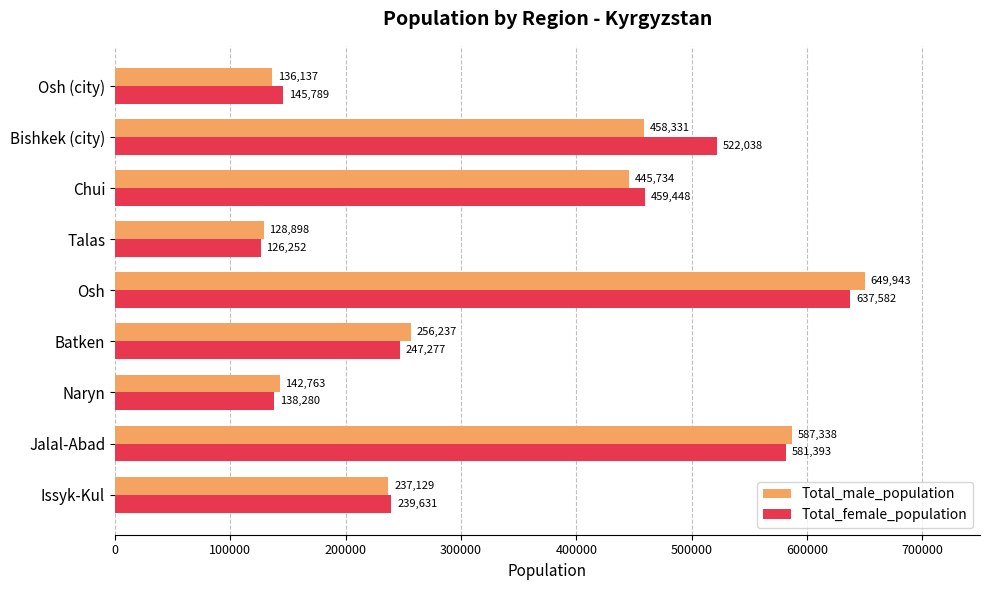

List the series in order of their overall mean, highest first.

Total_female_population, Total_male_population